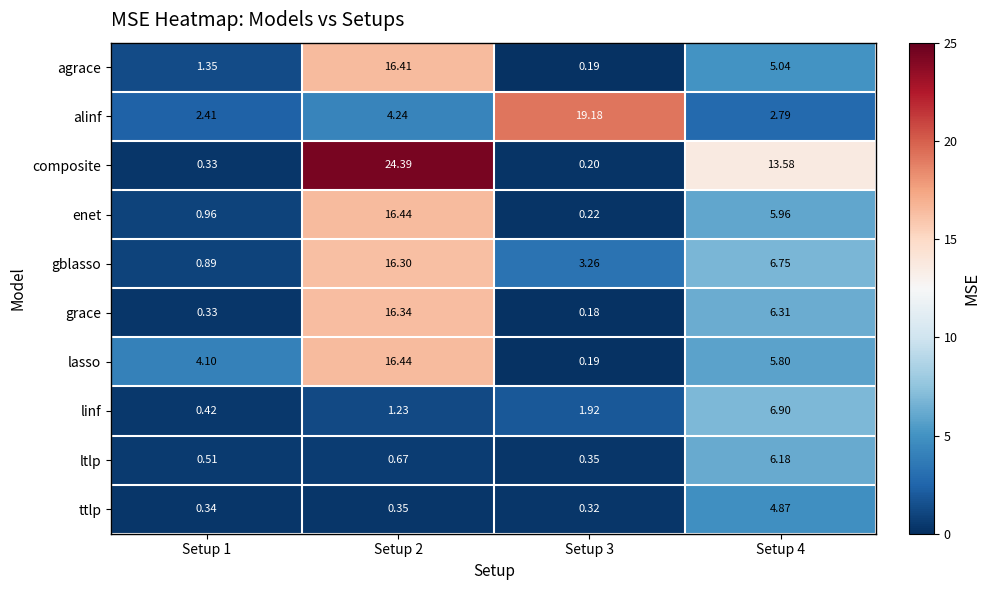

Count the number of categories in the chart.

4